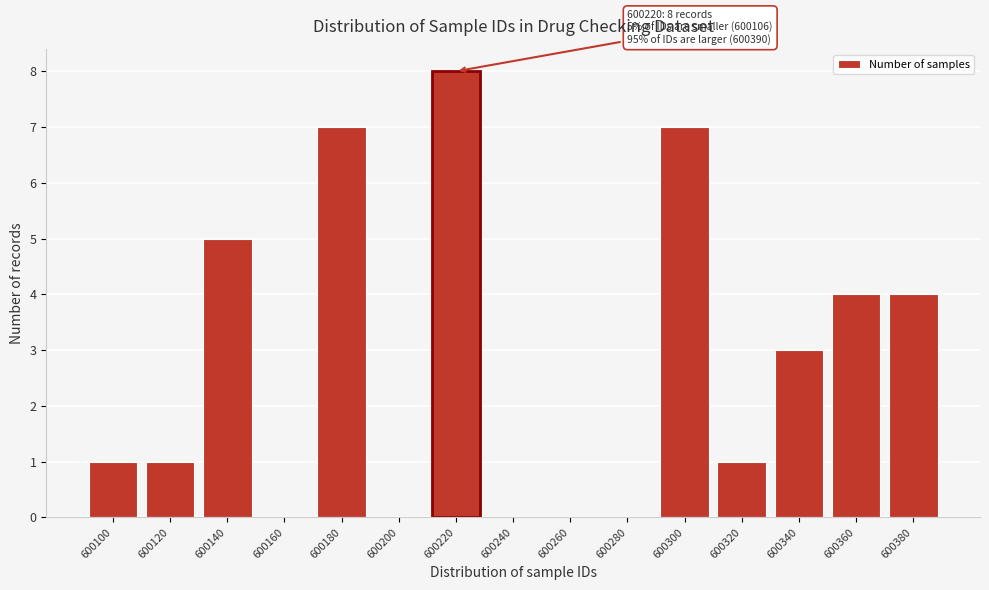

Reading left to right, extract all data points from this chart.

600100=1	600120=1	600140=5	600160=0	600180=7	600200=0	600220=8	600240=0	600260=0	600280=0	600300=7	600320=1	600340=3	600360=4	600380=4